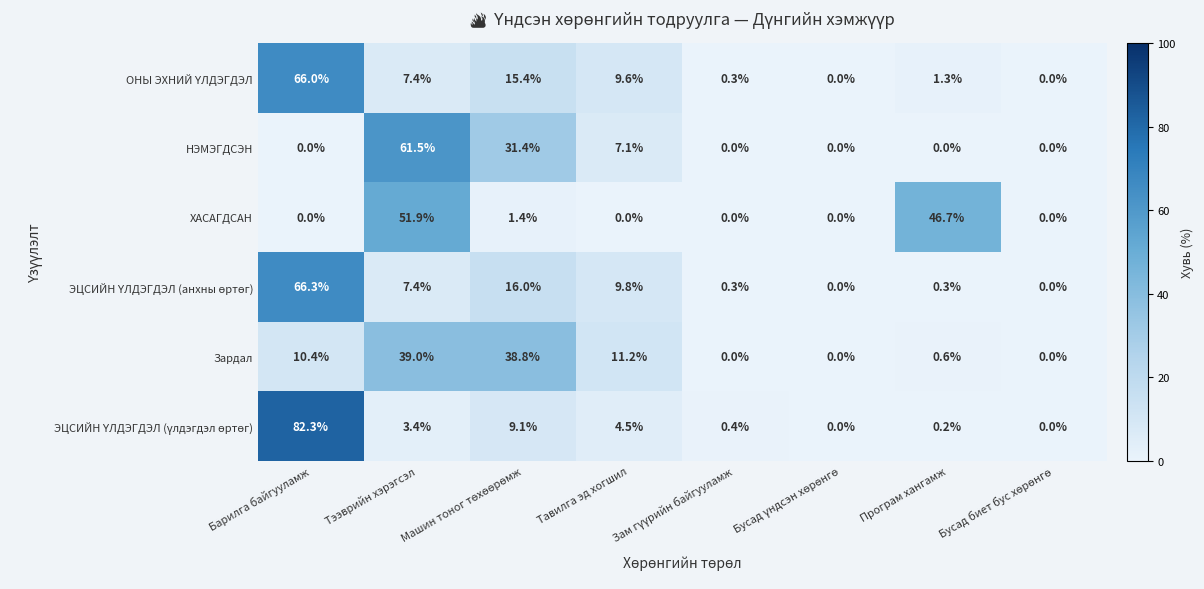

At which category is the sum across all series the highest?

Барилга байгууламж